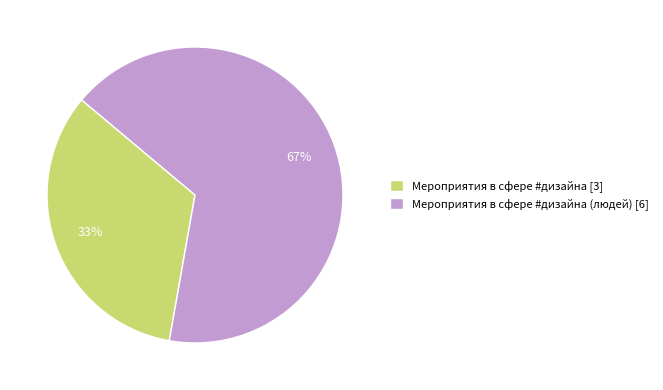

Do Мероприятия в сфере #дизайна (людей) [6] and Мероприятия в сфере #дизайна [3] together represent more than half of the pie?

Yes